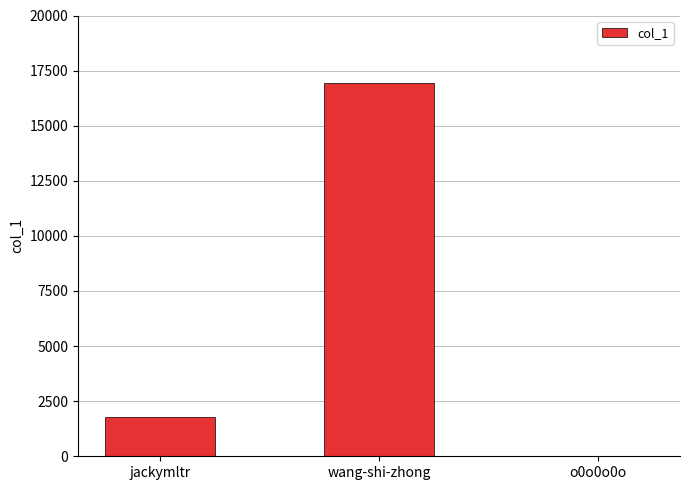

The value at wang-shi-zhong is 30199. True or false?

False